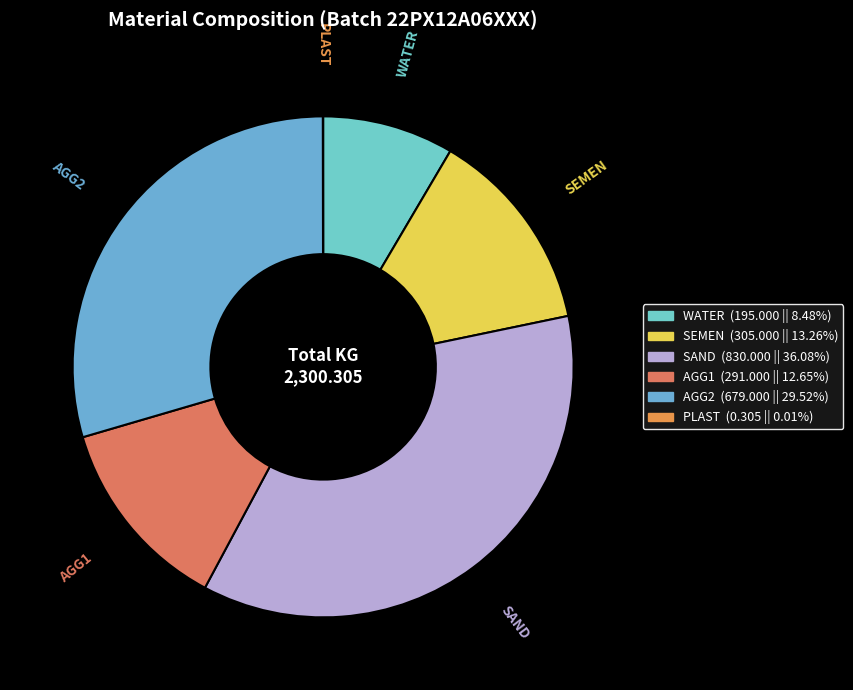

Which has a higher value, AGG2 or SEMEN?

AGG2